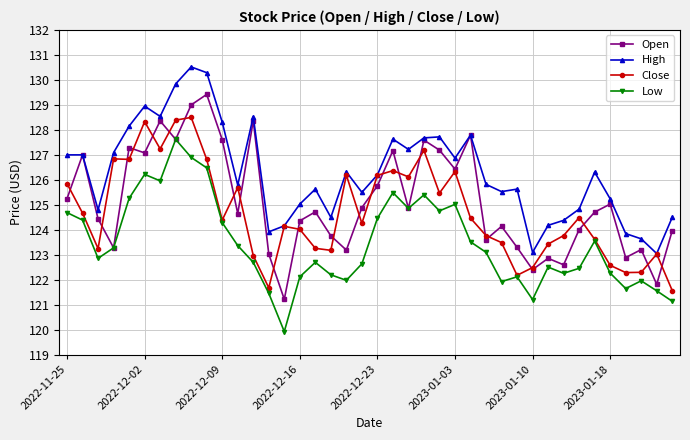

Which series has the largest total across all categories?

High